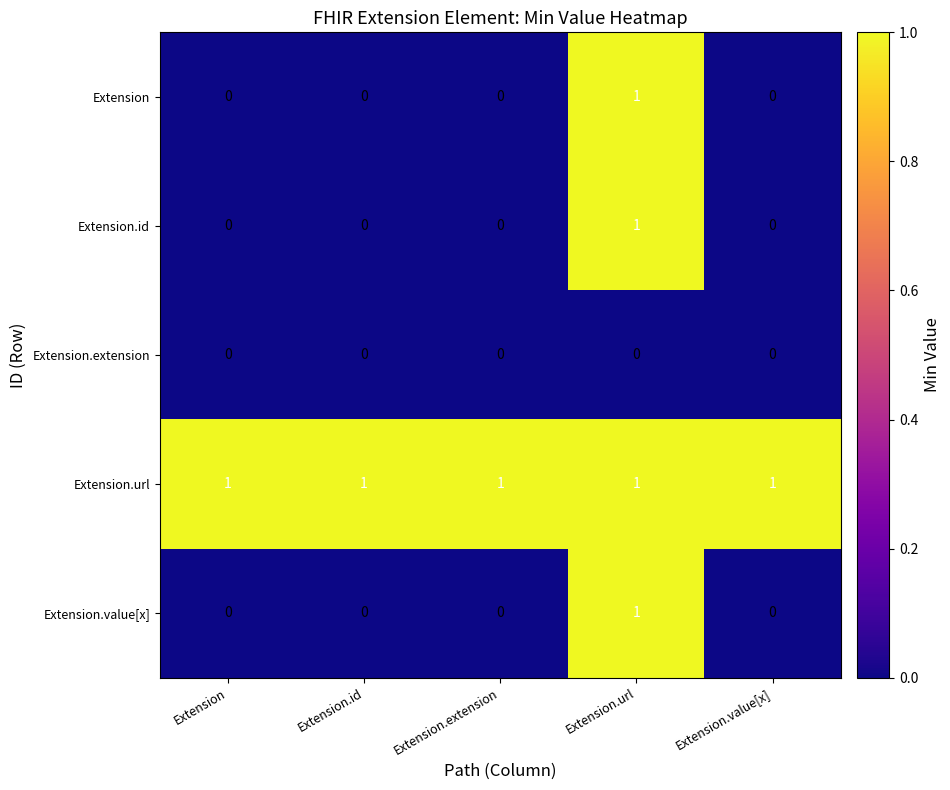

At how many categories does at least one series exceed 0?

5